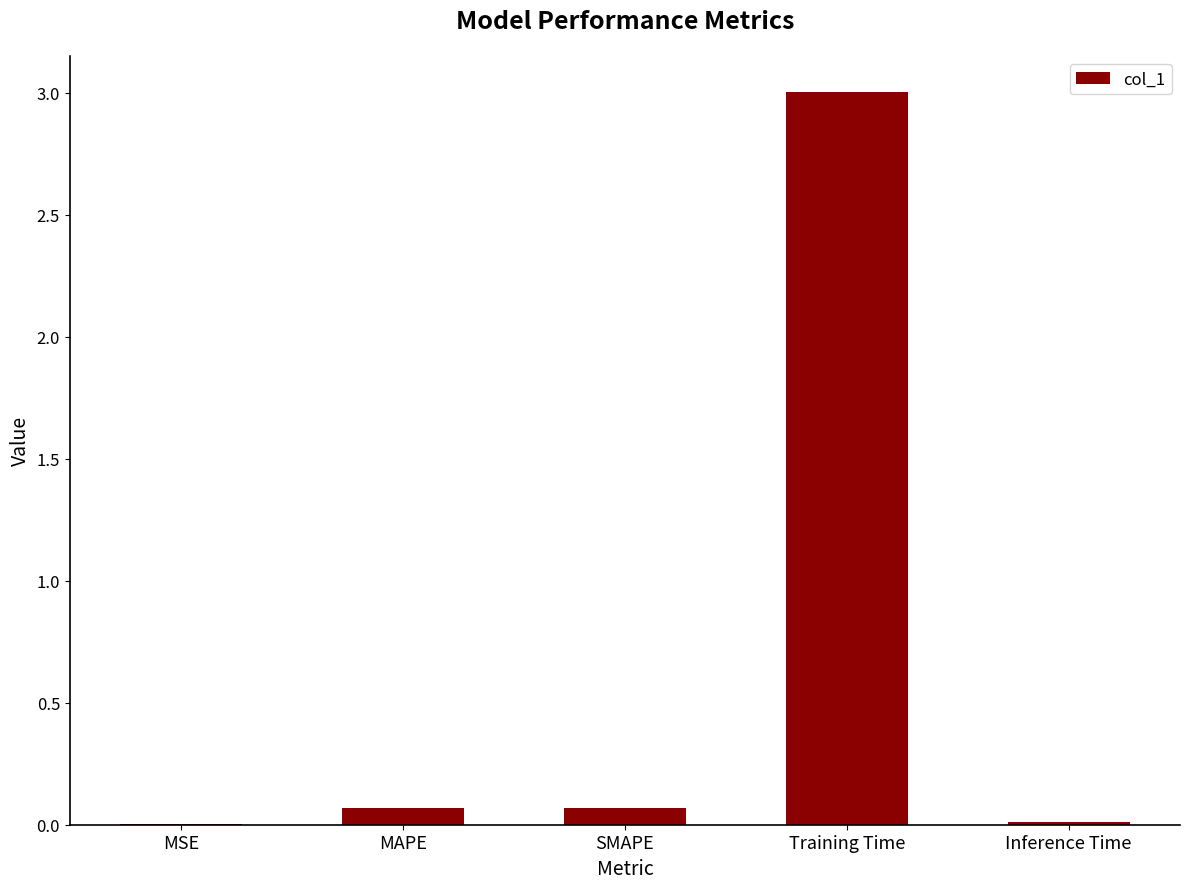

The value at MSE is 0.0. True or false?

True